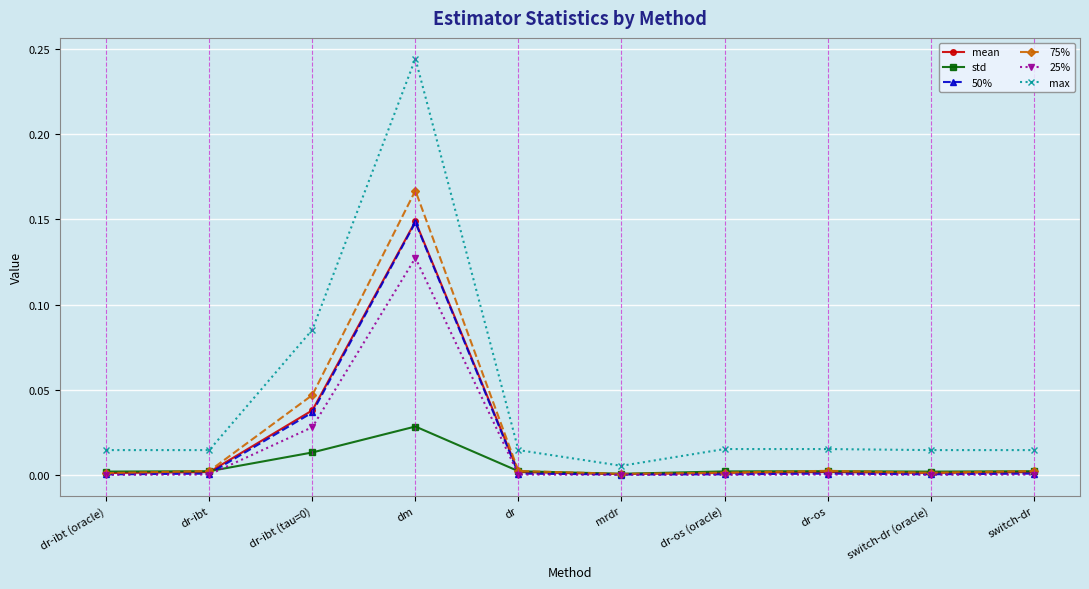

Which series has the largest range (max minus min)?

max